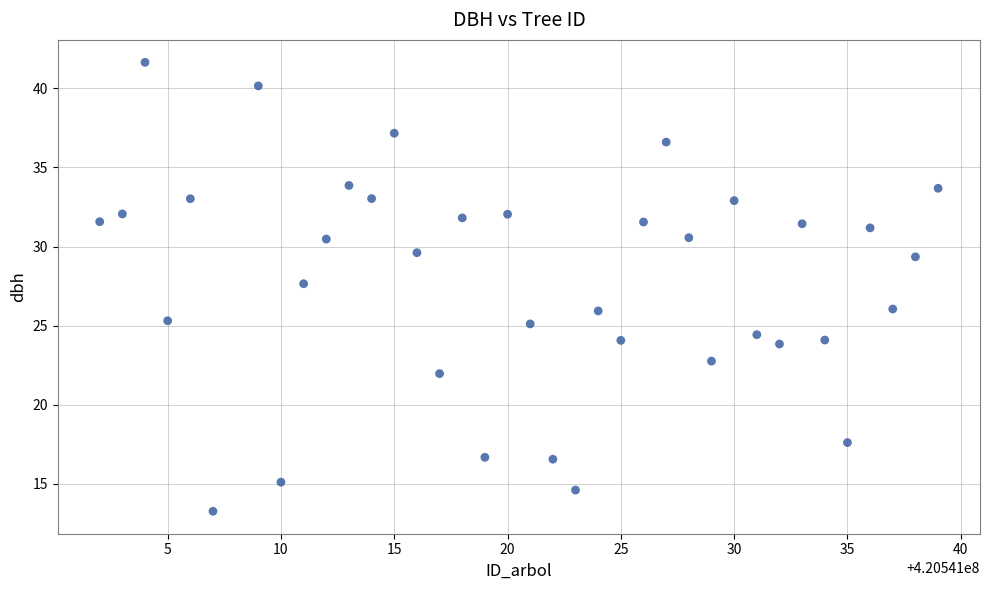

What is the range of X values (max minus min)?

37.0